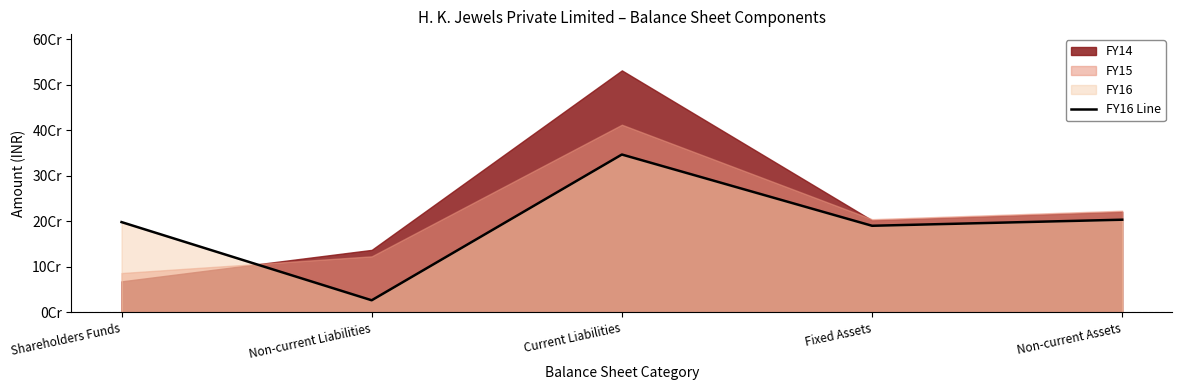

Reading left to right, what are all the values shown in this chart?

Shareholders Funds=198088693	Non-current Liabilities=26264206	Current Liabilities=346595999	Fixed Assets=190000117	Non-current Assets=203332767